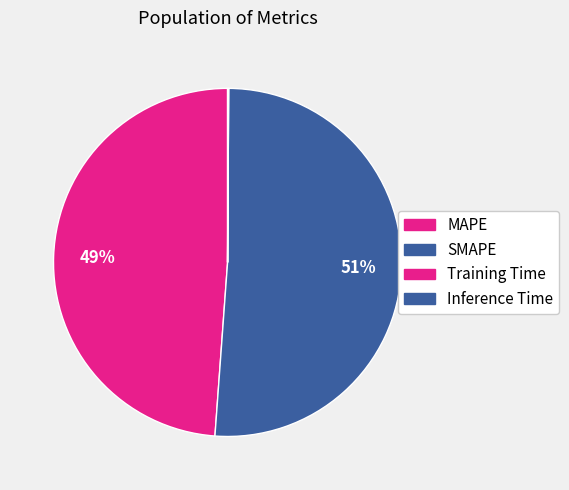

The MAPE slice represents 39% of the pie. True or false?

False